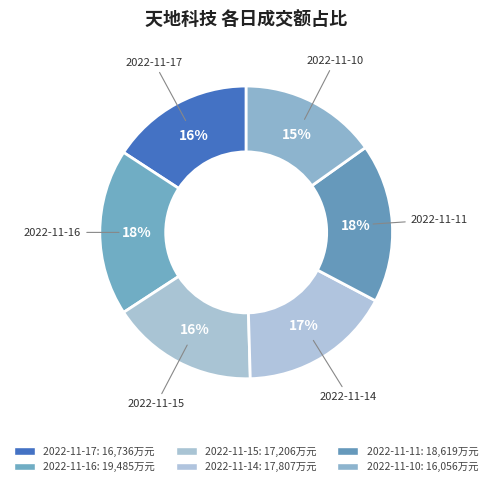

Which has a higher value, 2022-11-17 or 2022-11-10?

2022-11-17